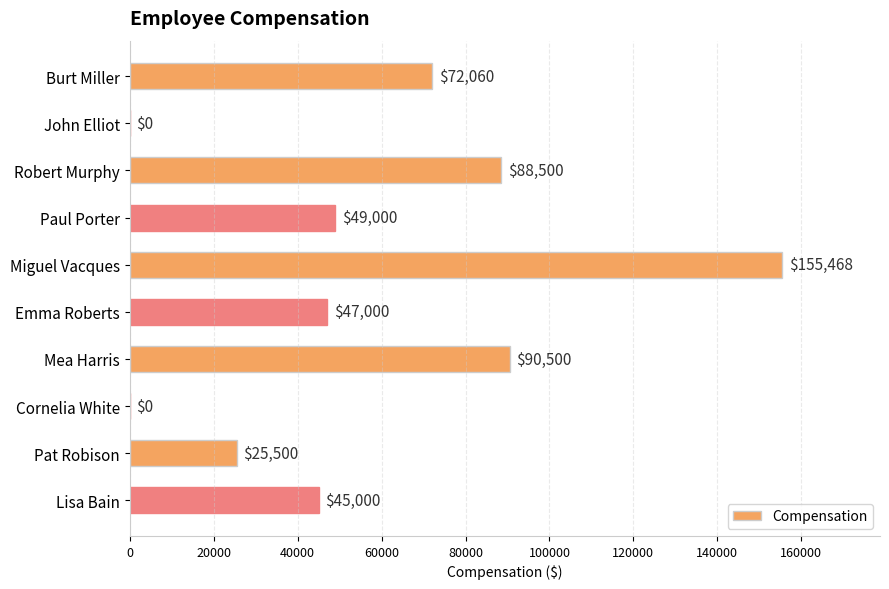

What is the sum of all values?

573028